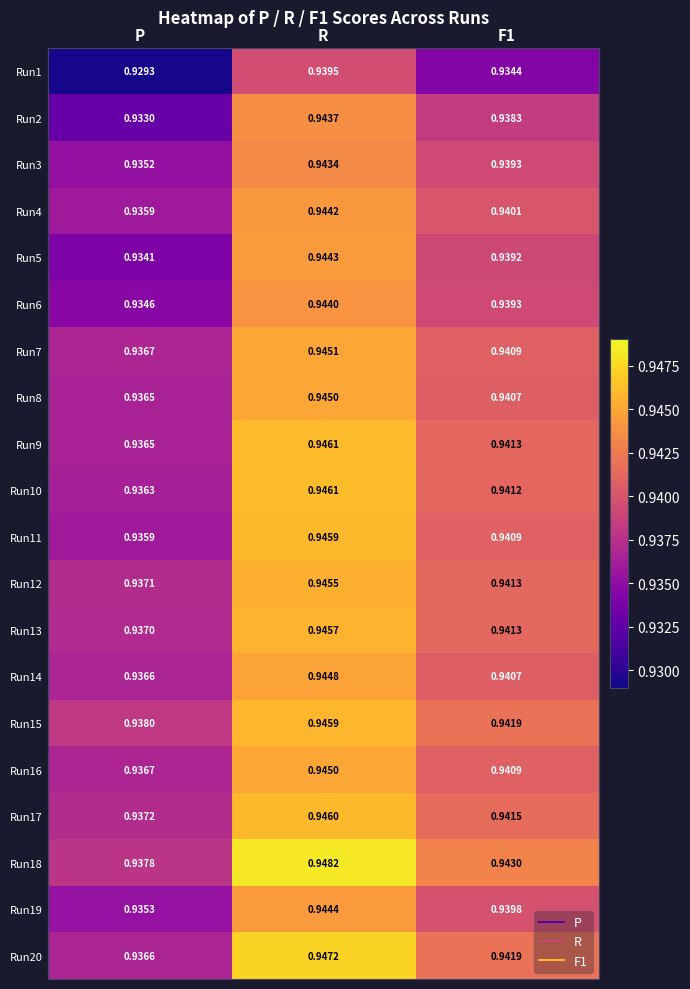

At which category does the chart reach its minimum across all series?

P